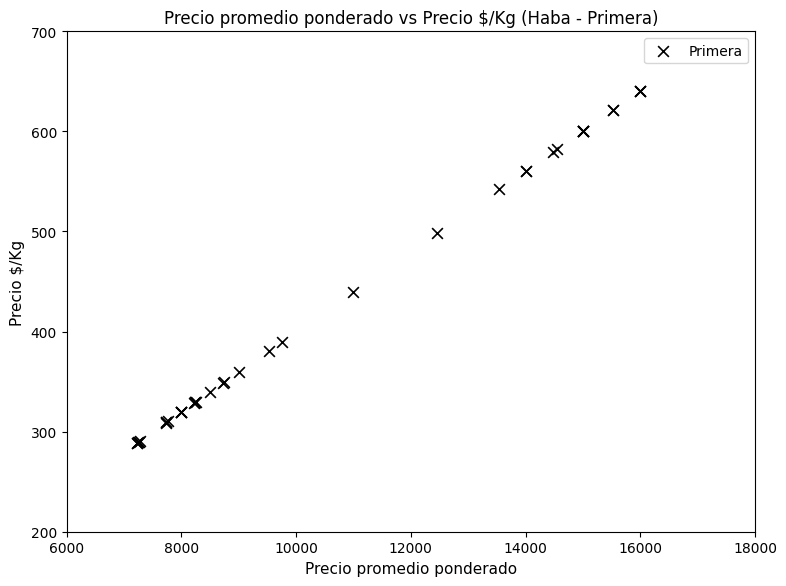

What Y value in the scatter plot is closest to 464?

440